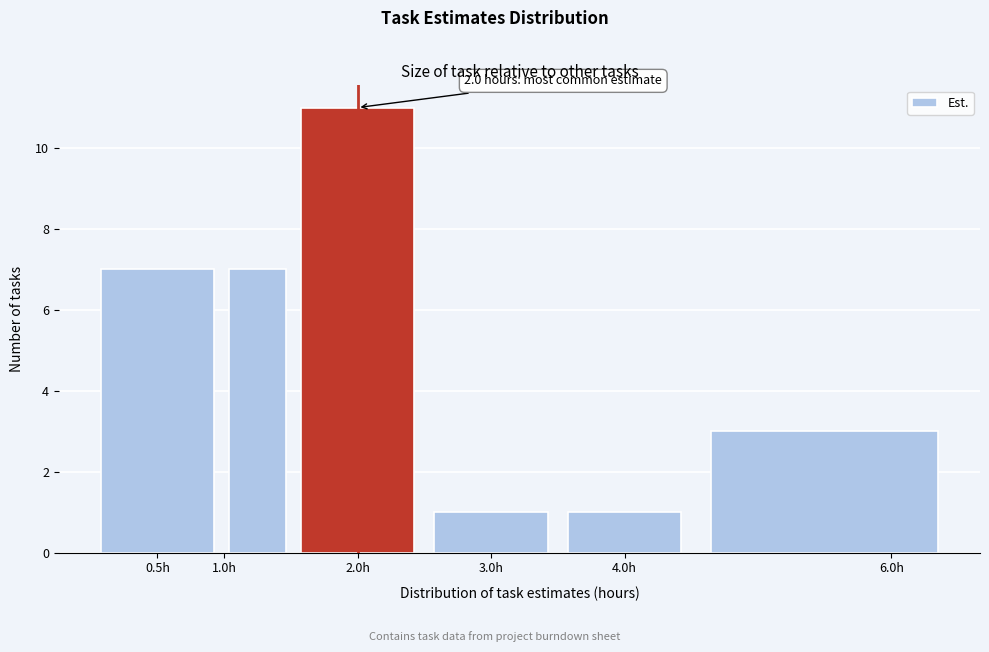

Which range on the x-axis has the tallest bar?

1.5 to 2.5